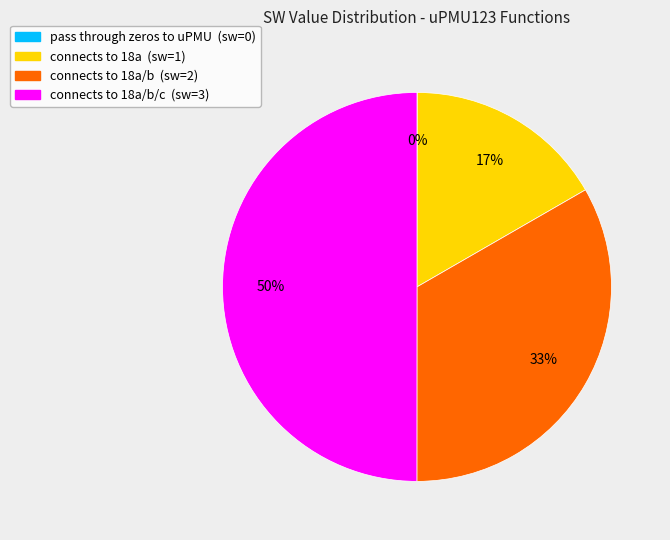

What percentage is the connects to 18a/b (sw=2) slice, to the nearest percent?

33%